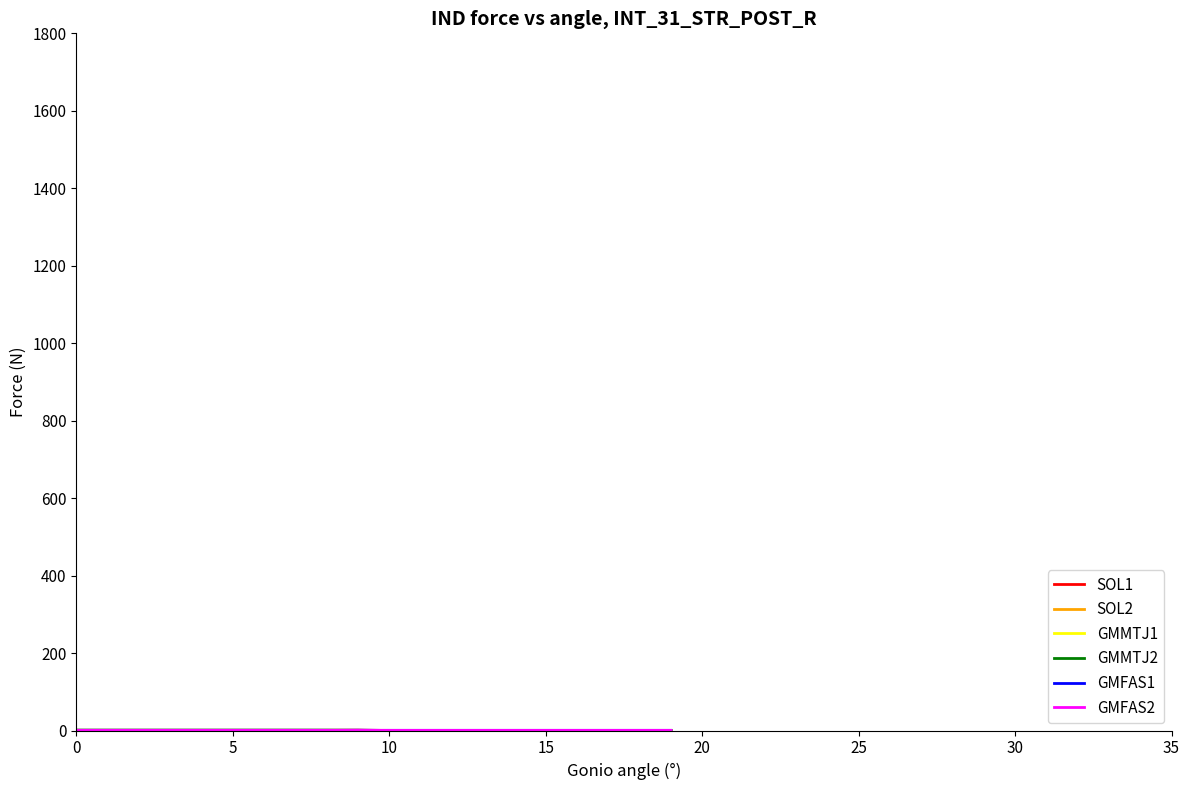

What is the difference between the maximum and minimum values in the GMMTJ2 series?

1.0